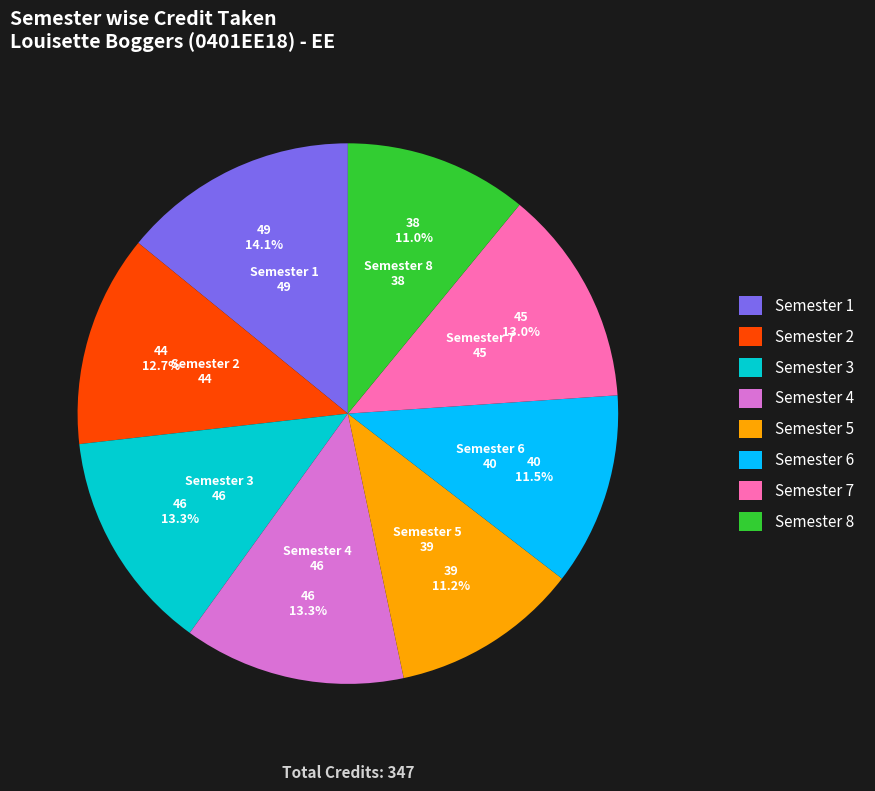

What percentage is NOT represented by Semester 3?

86.7%